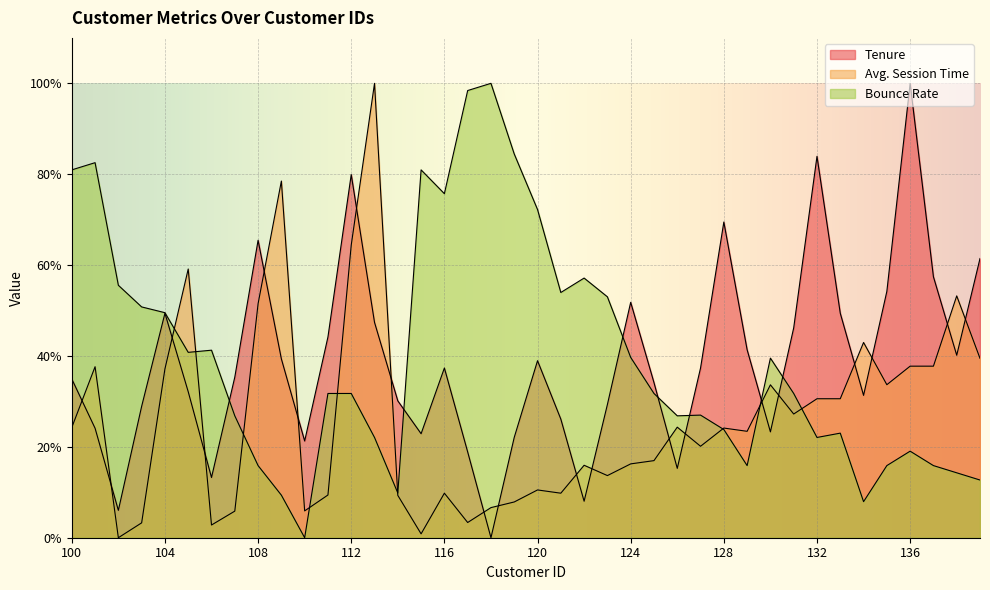

List the labels in order of Avg. Session Time value, largest first.

113, 109, 112, 105, 138, 108, 134, 139, 136, 137, 101, 104, 135, 130, 132, 133, 131, 126, 100, 128, 129, 127, 125, 124, 122, 123, 120, 116, 121, 111, 114, 119, 118, 110, 107, 117, 103, 106, 115, 102